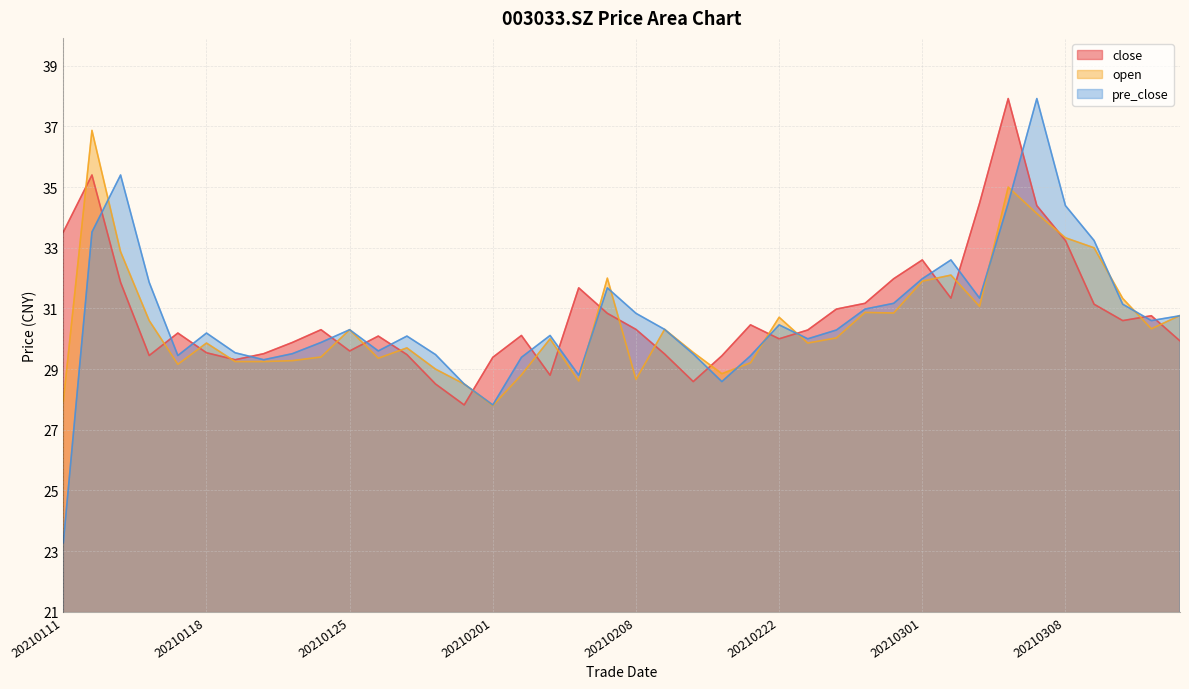

What is the difference between the second highest and second lowest values in the open series?

7.1